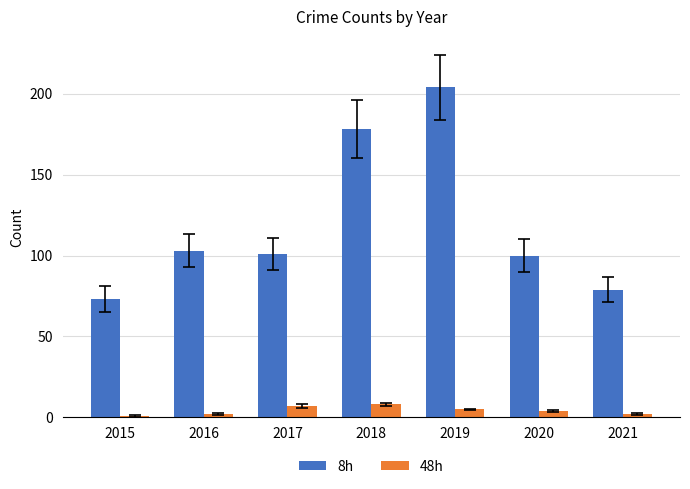

What is the difference between the 8h values at 2020 and 2017?

1